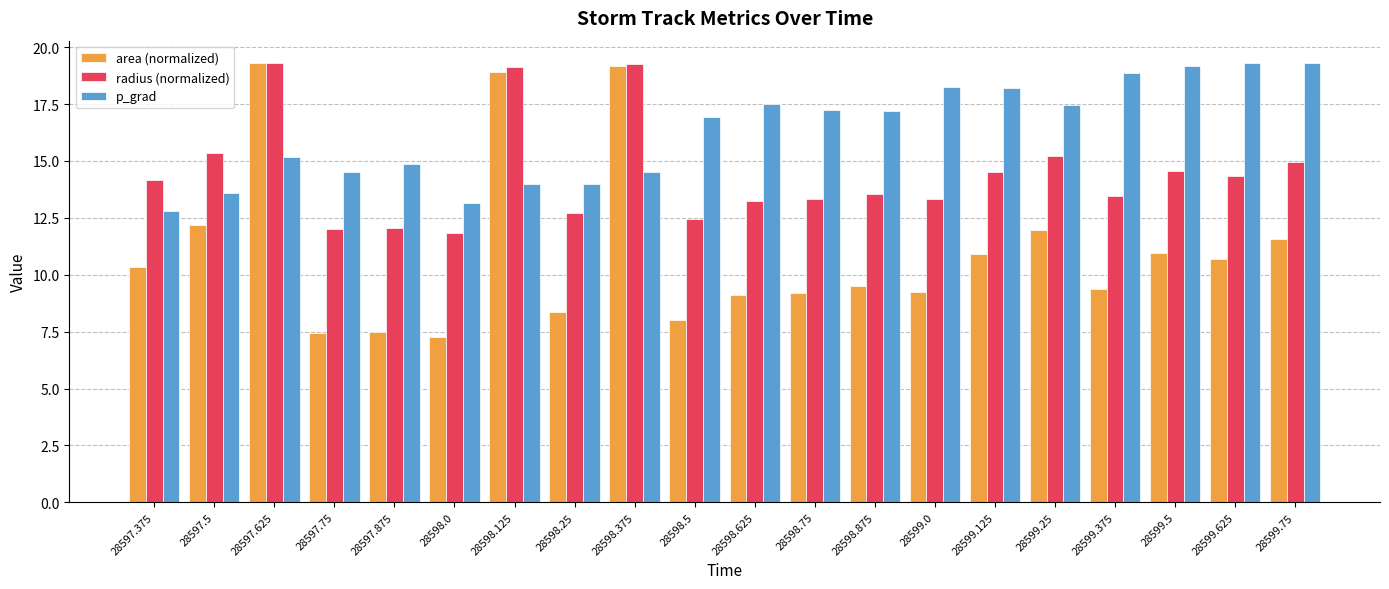

What is the smallest value displayed?

7.3